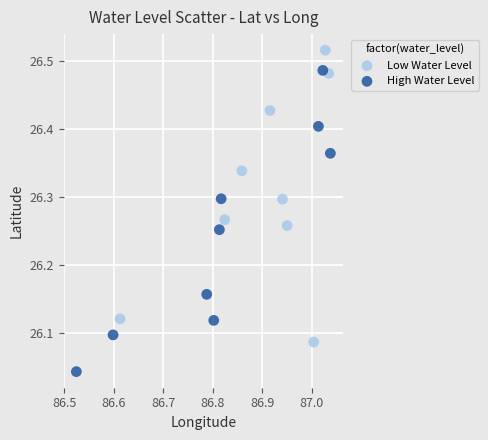

Which series reaches the minimum Y coordinate?

High Water Level